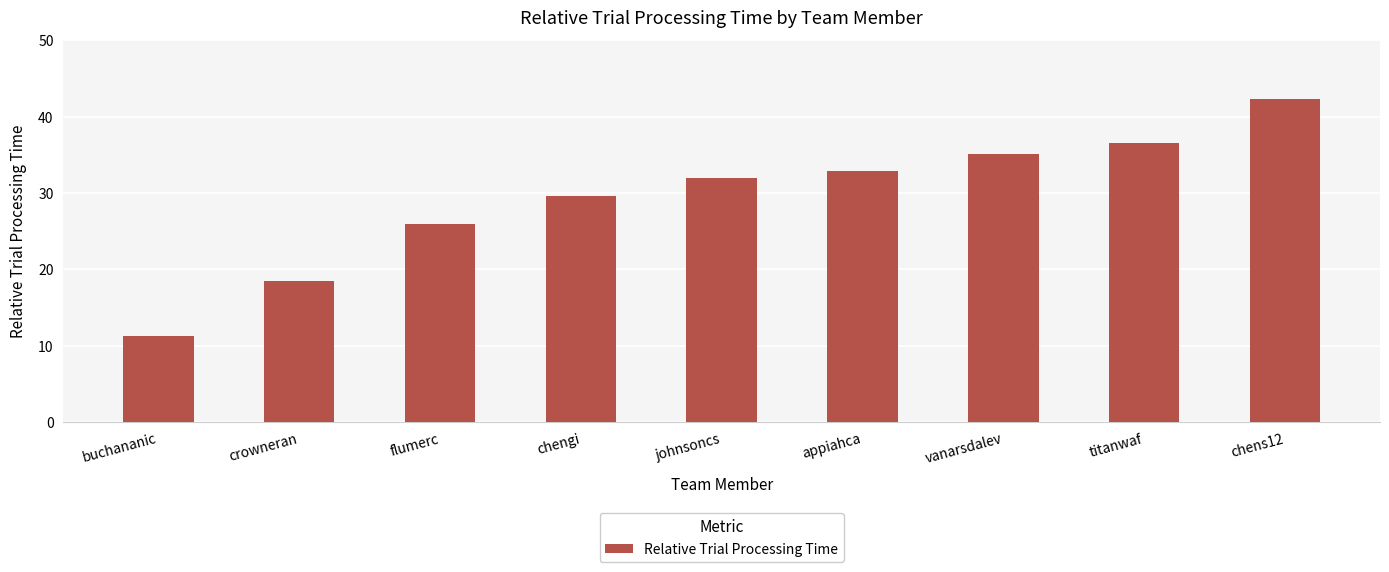

What is the value of the 3rd bar from the left?

26.0